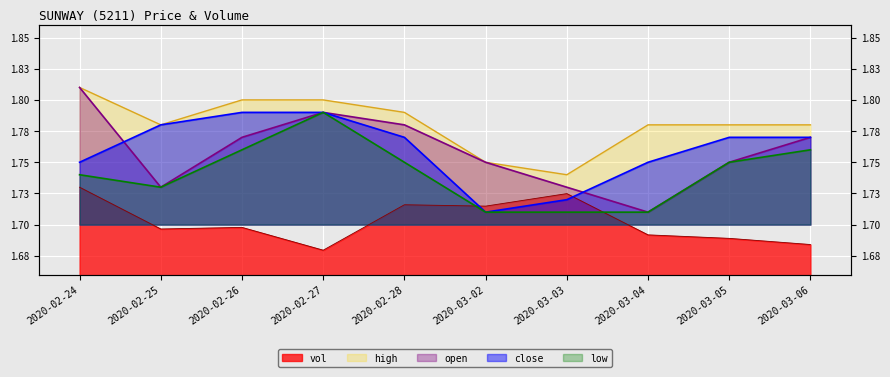

Reading left to right, transcribe all the data shown in this chart.

open: 1.8	1.7	1.8	1.8	1.8	1.8	1.7	1.7	1.8	1.8
high: 1.8	1.8	1.8	1.8	1.8	1.8	1.7	1.8	1.8	1.8
low: 1.7	1.7	1.8	1.8	1.8	1.7	1.7	1.7	1.8	1.8
close: 1.8	1.8	1.8	1.8	1.8	1.7	1.7	1.8	1.8	1.8
vol: 1.7	1.7	1.7	1.7	1.7	1.7	1.7	1.7	1.7	1.7